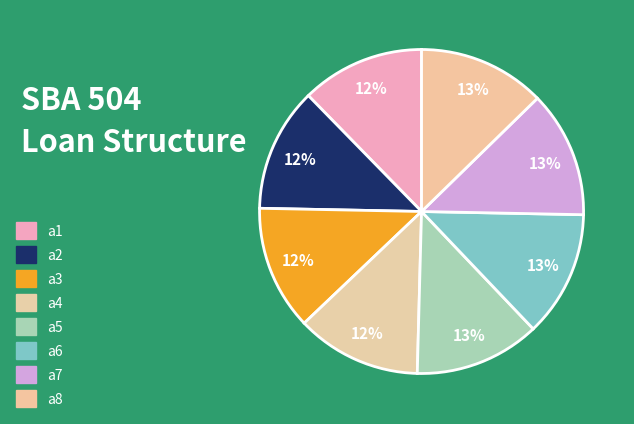

Does any single category account for the majority?

No